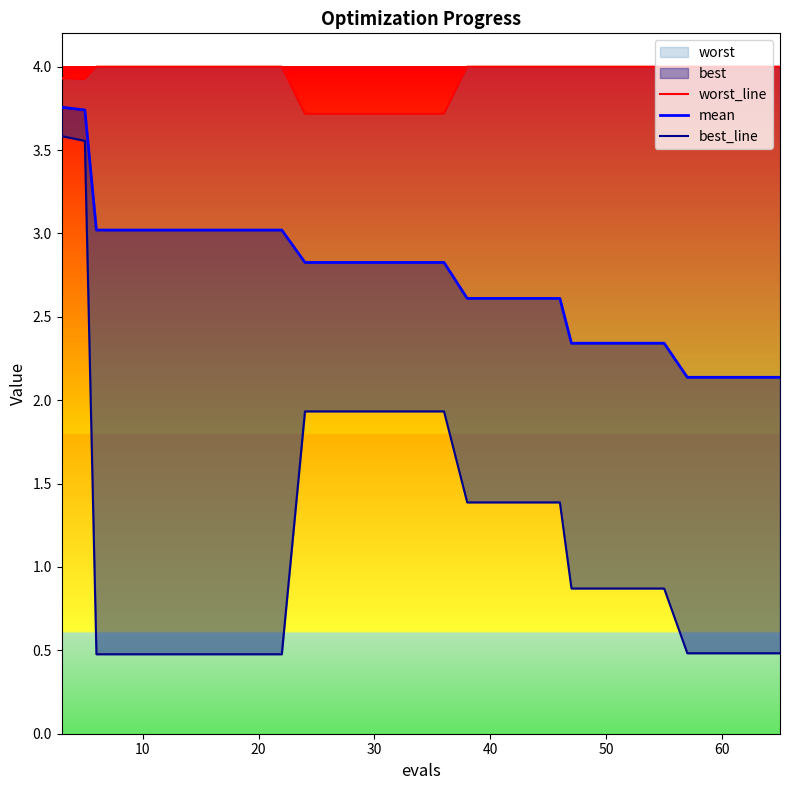

What is the greatest value displayed?

4.0